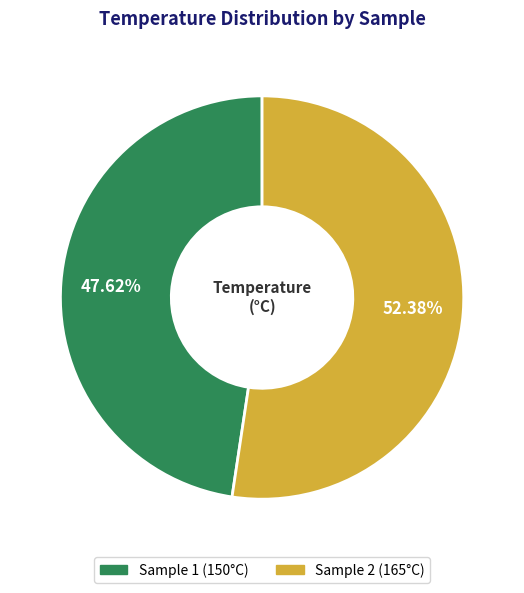

To the nearest percent, what is the average slice percentage?

50%